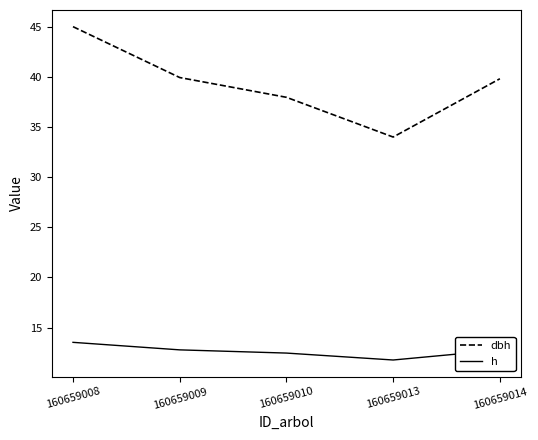

The value of dbh at 160659009 is 63.2. True or false?

False